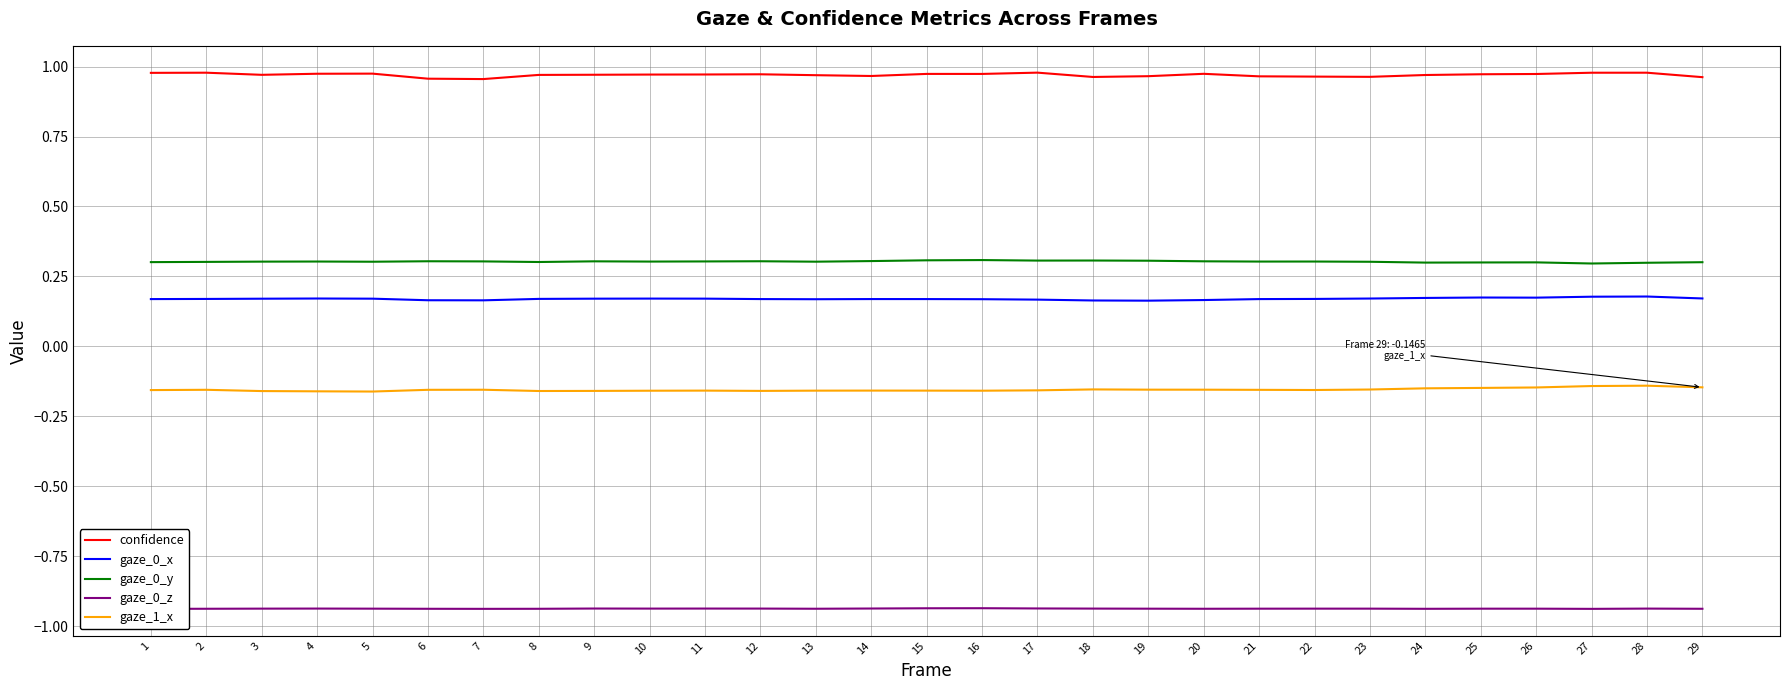

What is the lowest value of the confidence series?

1.0